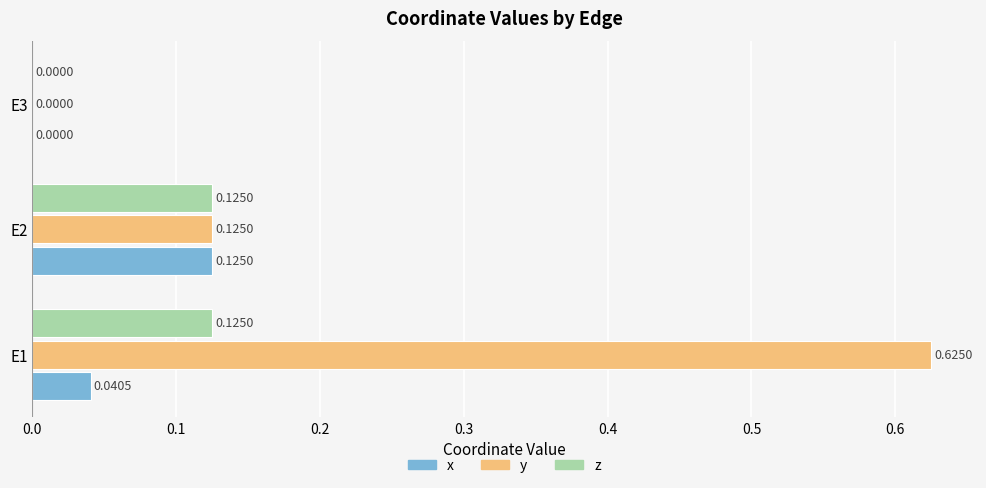

Is the value of x at E3 greater than the value of z at E2?

No